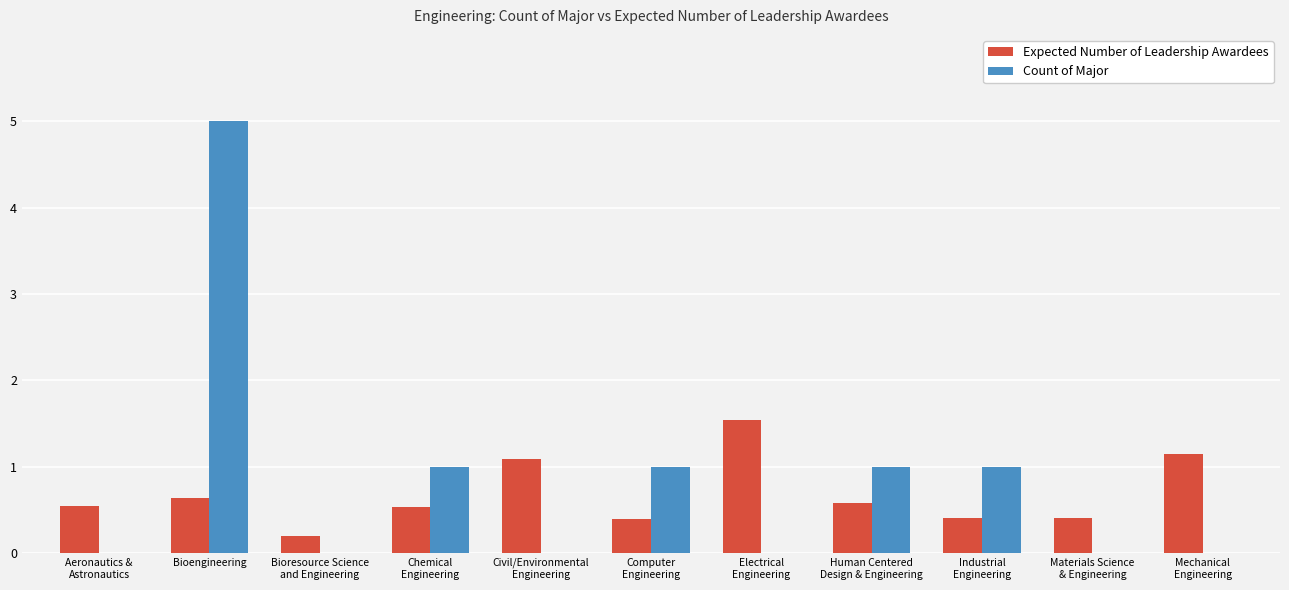

At which category is the sum across all series the highest?

Bioengineering